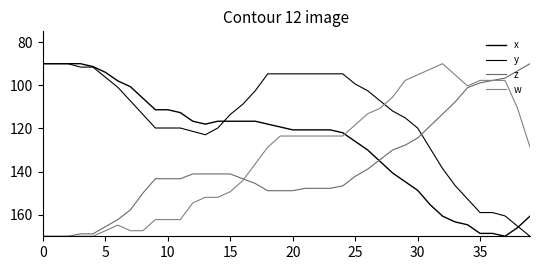

Is this an area chart (filled region under the line)?

No